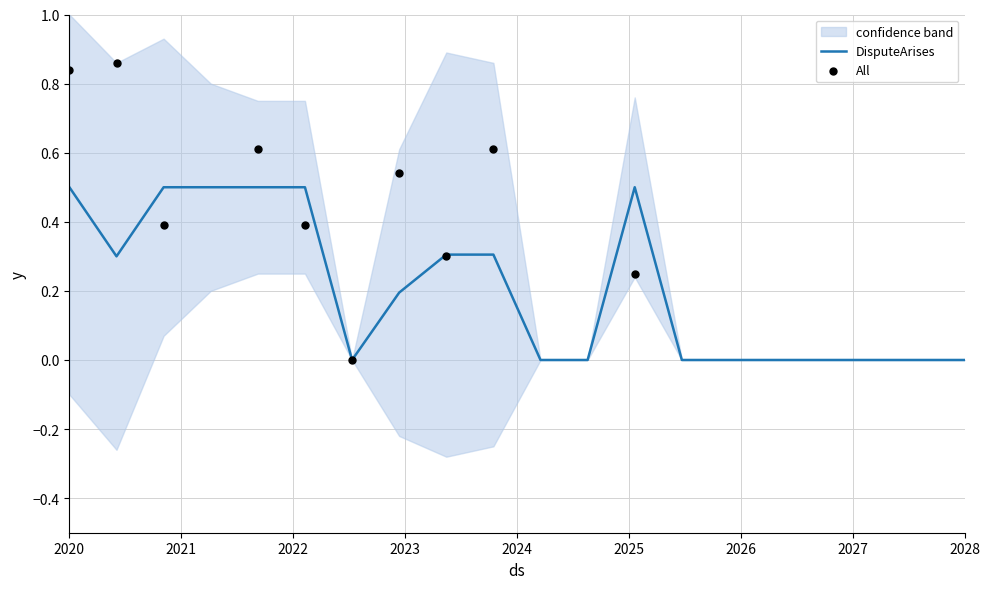

Which series has the widest spread of Y values?

DisputeArises